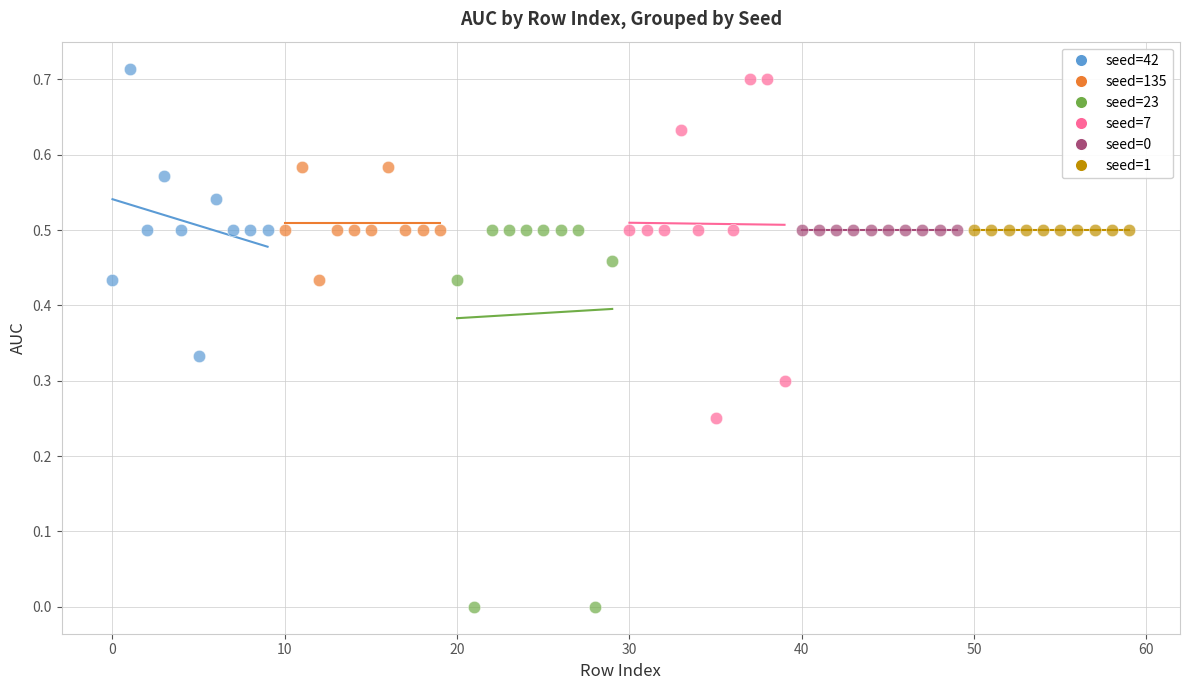

What are all the series names shown in the legend?

seed=42, seed=135, seed=23, seed=7, seed=0, seed=1